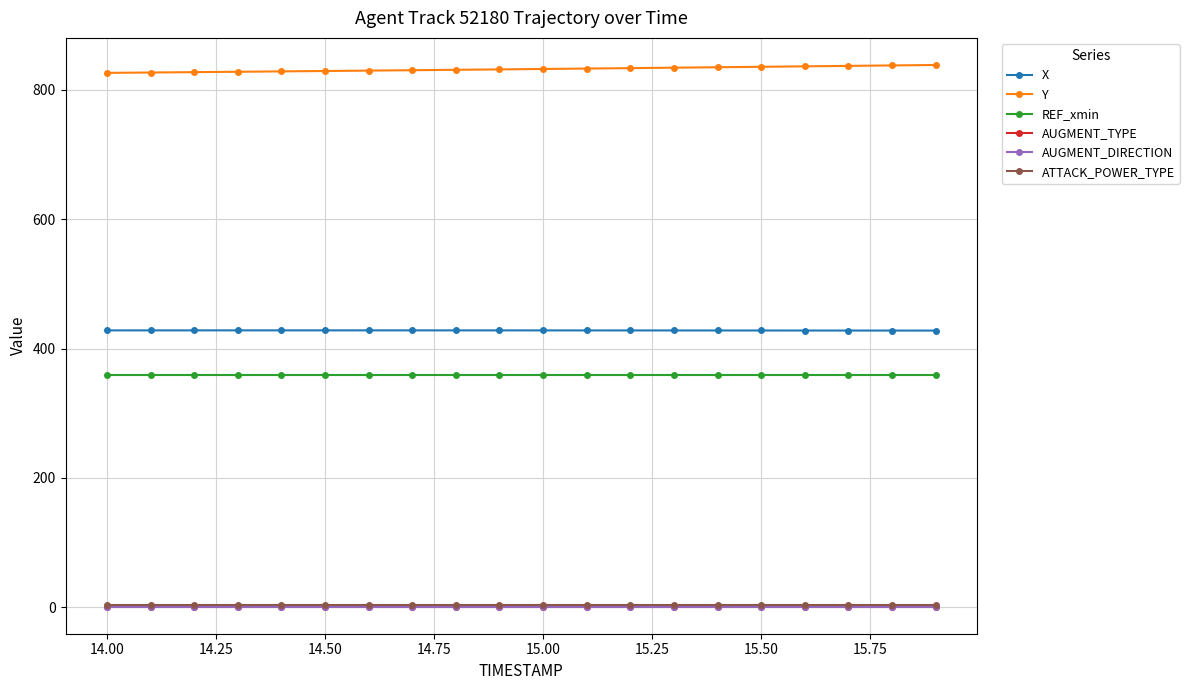

Reading left to right, list all the values displayed in this chart.

X: 428.1	428.2	428.2	428.2	428.2	428.2	428.2	428.2	428.2	428.1	428.1	428.1	428.1	428.0	428.0	428.0	427.9	427.9	427.9	427.8
Y: 826.3	826.9	827.4	828.0	828.6	829.2	829.8	830.4	831.1	831.7	832.3	833.0	833.7	834.3	835.0	835.7	836.4	837.1	837.8	838.5
REF_xmin: 359.0	359.0	359.0	359.0	359.0	359.0	359.0	359.0	359.0	359.0	359.0	359.0	359.0	359.0	359.0	359.0	359.0	359.0	359.0	359.0
AUGMENT_TYPE: 1.0	1.0	1.0	1.0	1.0	1.0	1.0	1.0	1.0	1.0	1.0	1.0	1.0	1.0	1.0	1.0	1.0	1.0	1.0	1.0
AUGMENT_DIRECTION: 1.0	1.0	1.0	1.0	1.0	1.0	1.0	1.0	1.0	1.0	1.0	1.0	1.0	1.0	1.0	1.0	1.0	1.0	1.0	1.0
ATTACK_POWER_TYPE: 3.0	3.0	3.0	3.0	3.0	3.0	3.0	3.0	3.0	3.0	3.0	3.0	3.0	3.0	3.0	3.0	3.0	3.0	3.0	3.0